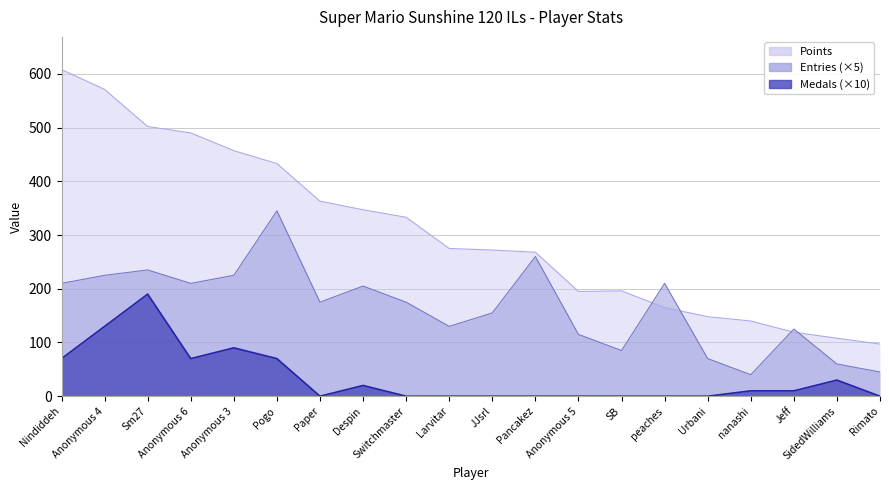

Does the chart display data point markers on the line(s)?

No